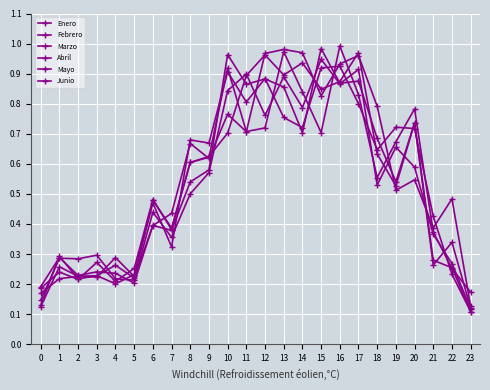

Count the number of categories in the chart.

24